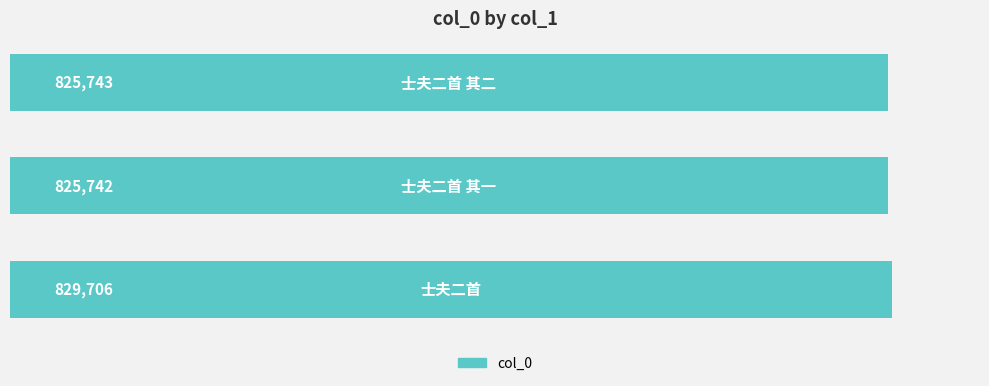

What is the average value?

827064